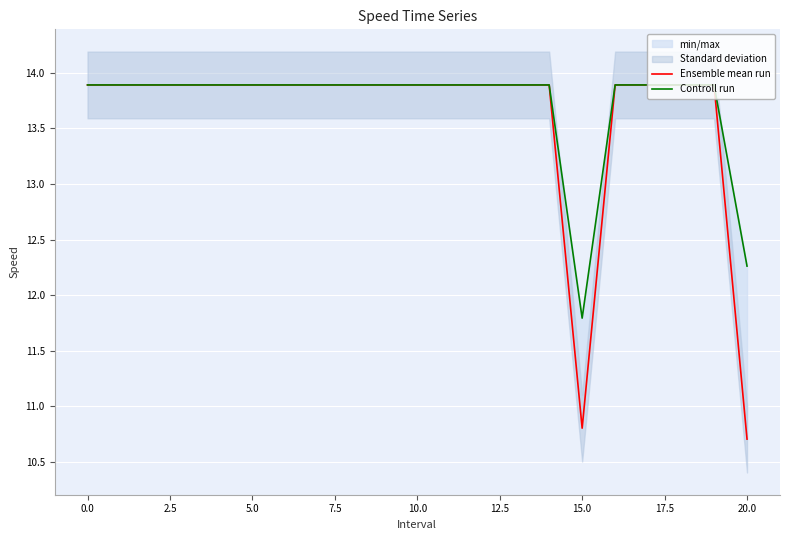

What is the sum of all Controll run values?

288.0